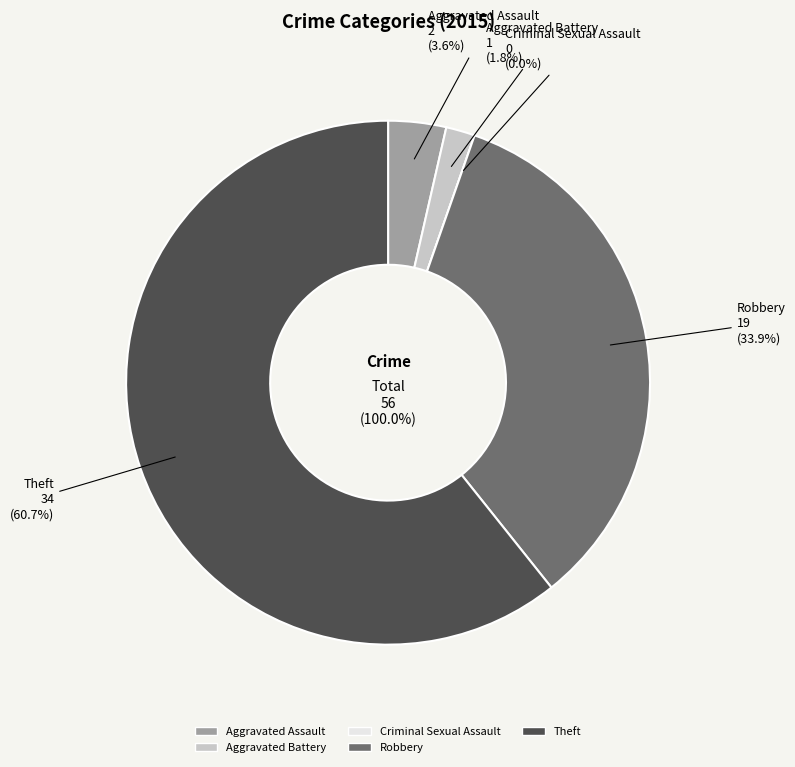

To the nearest percent, what portion does Robbery represent?

34%